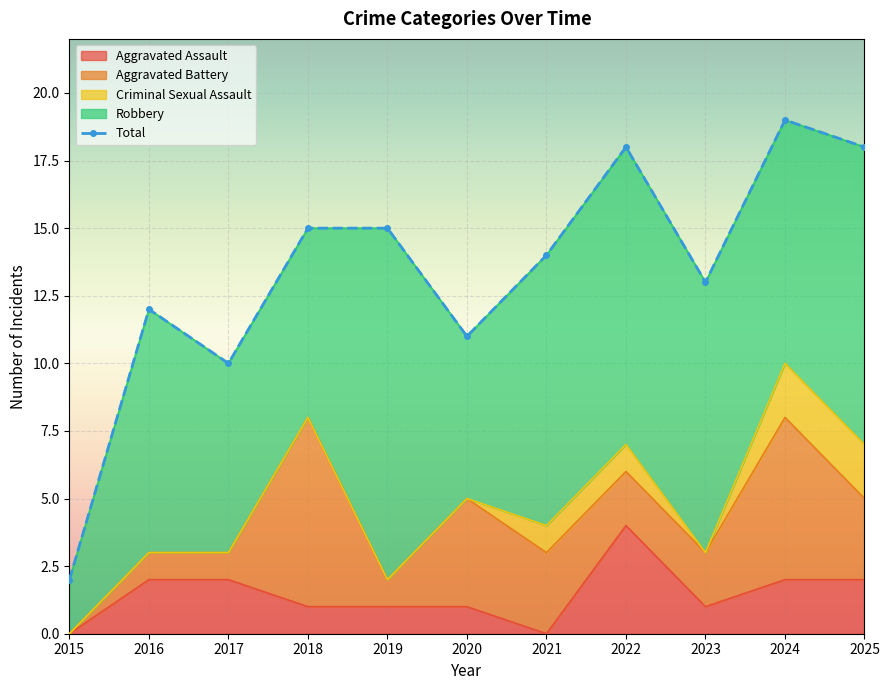

Rank the series by their maximum value, from lowest to highest.

Criminal Sexual Assault, Aggravated Assault, Aggravated Battery, Robbery, Total